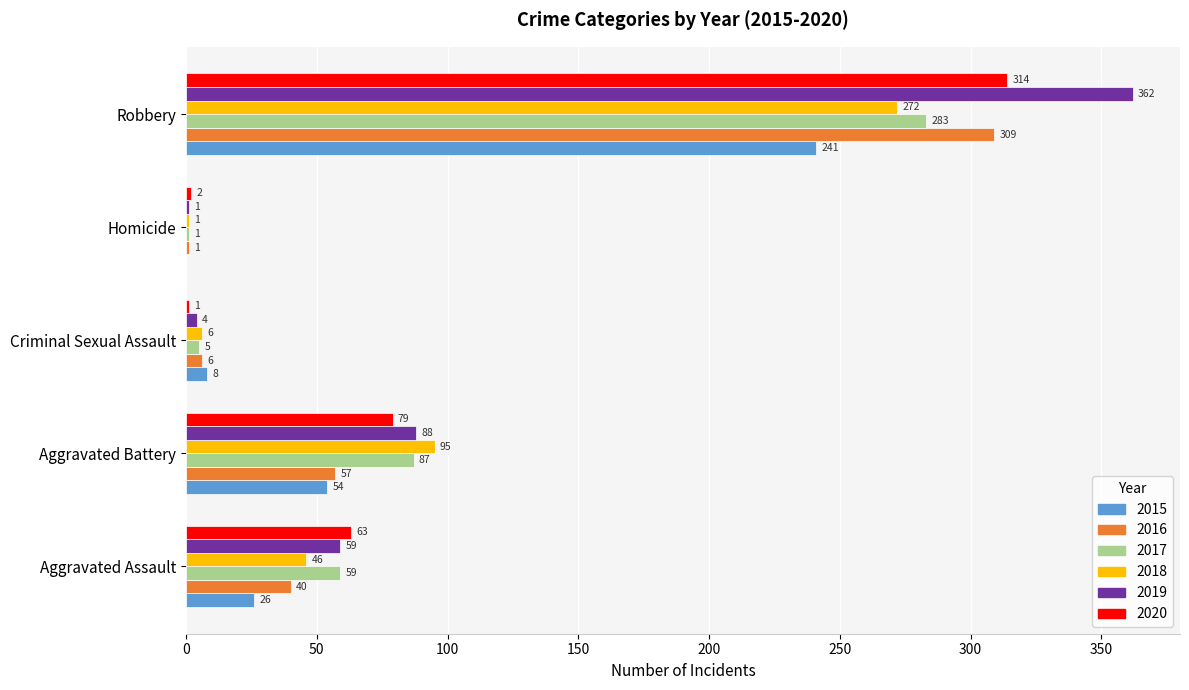

Between Aggravated Assault and Criminal Sexual Assault, which series saw the biggest shift?

2020